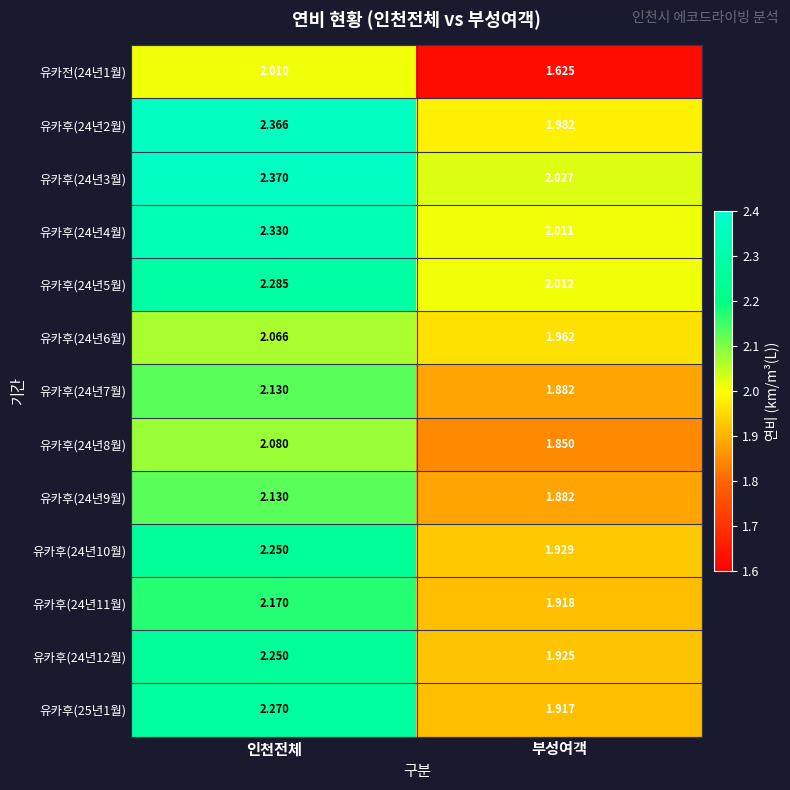

List the labels in order of 유카후(24년5월) value, smallest first.

부성여객, 인천전체